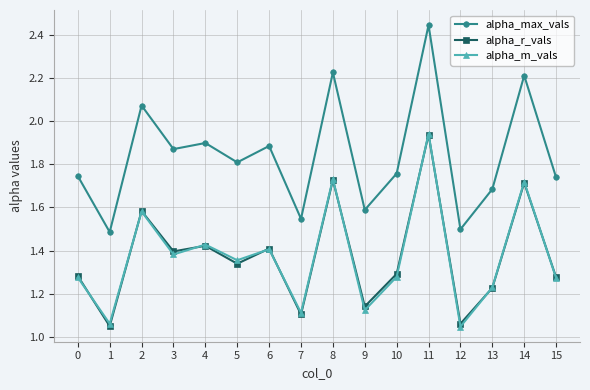

Which series changed the most between 10 and 13?

alpha_max_vals